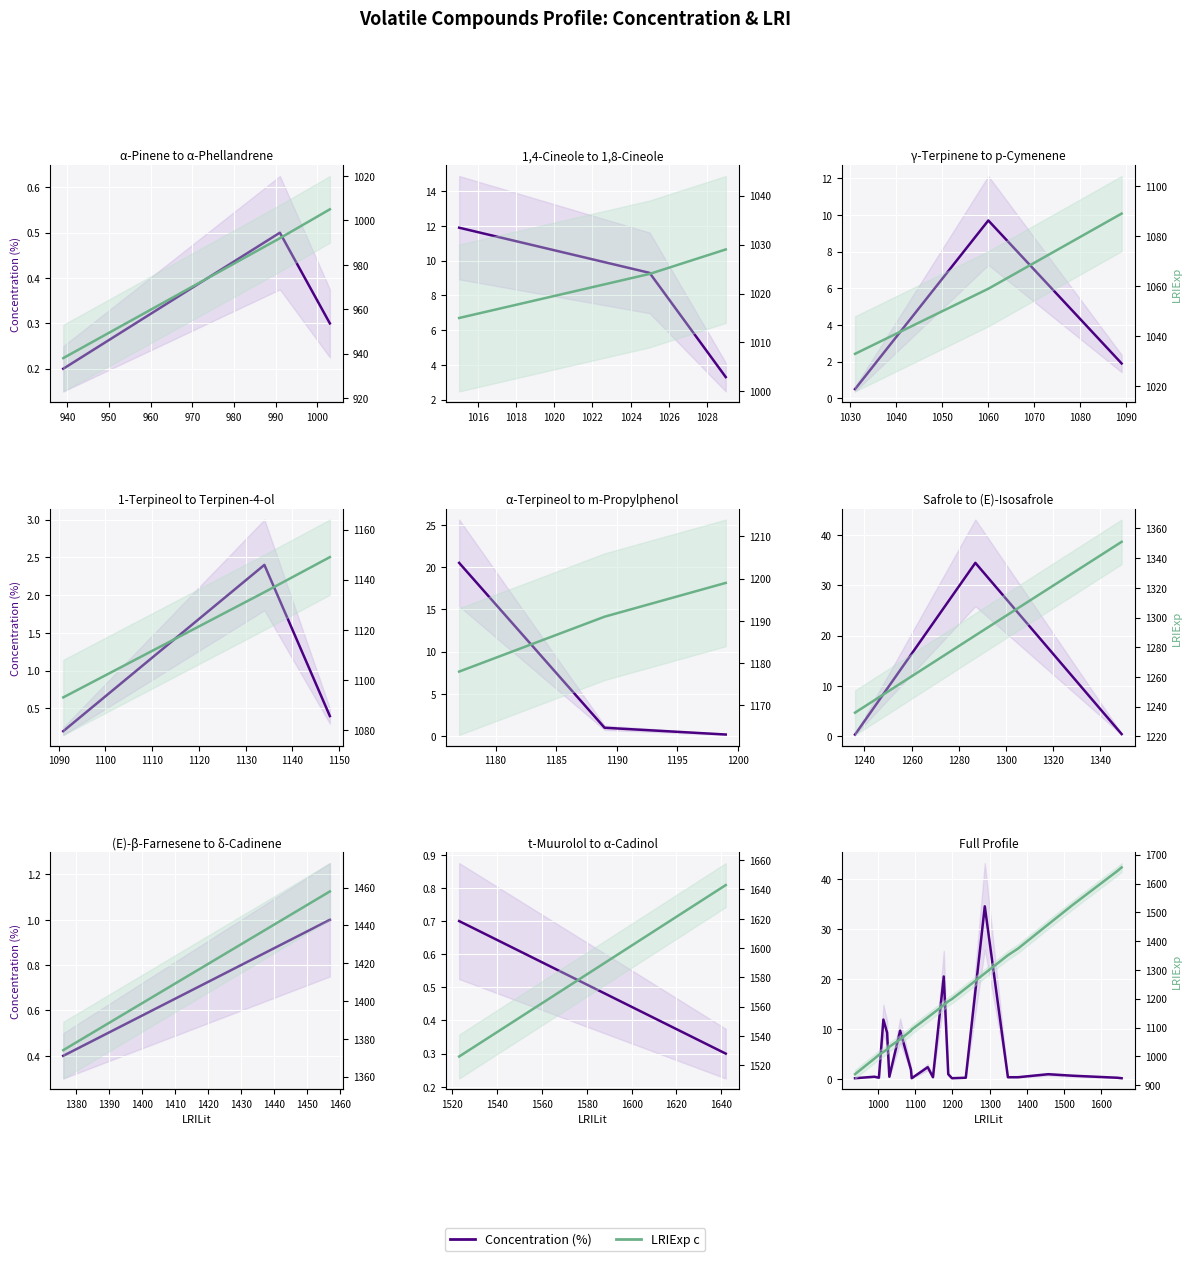

What is the difference between the second highest and minimum values in the Concentration (%) series?

20.3